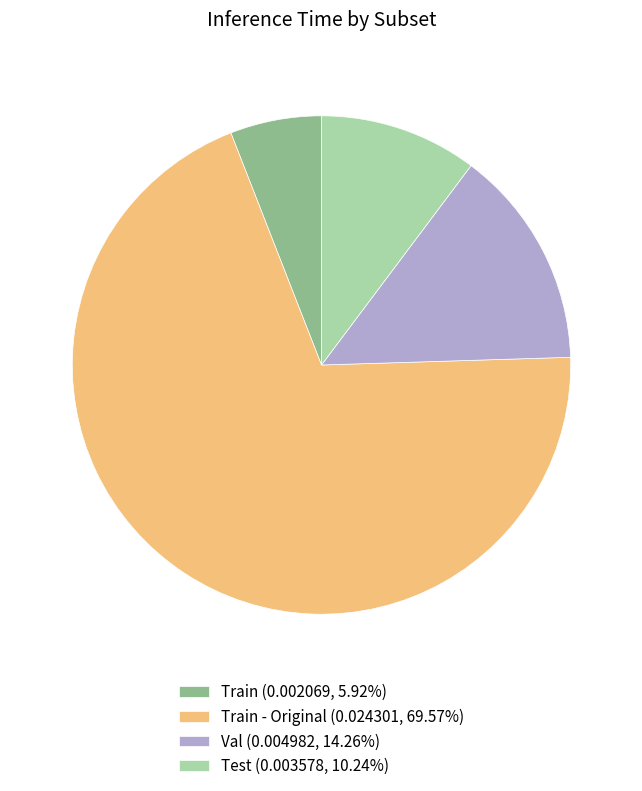

Does Test (0.003578, 10.24%) represent more than half of the total?

No